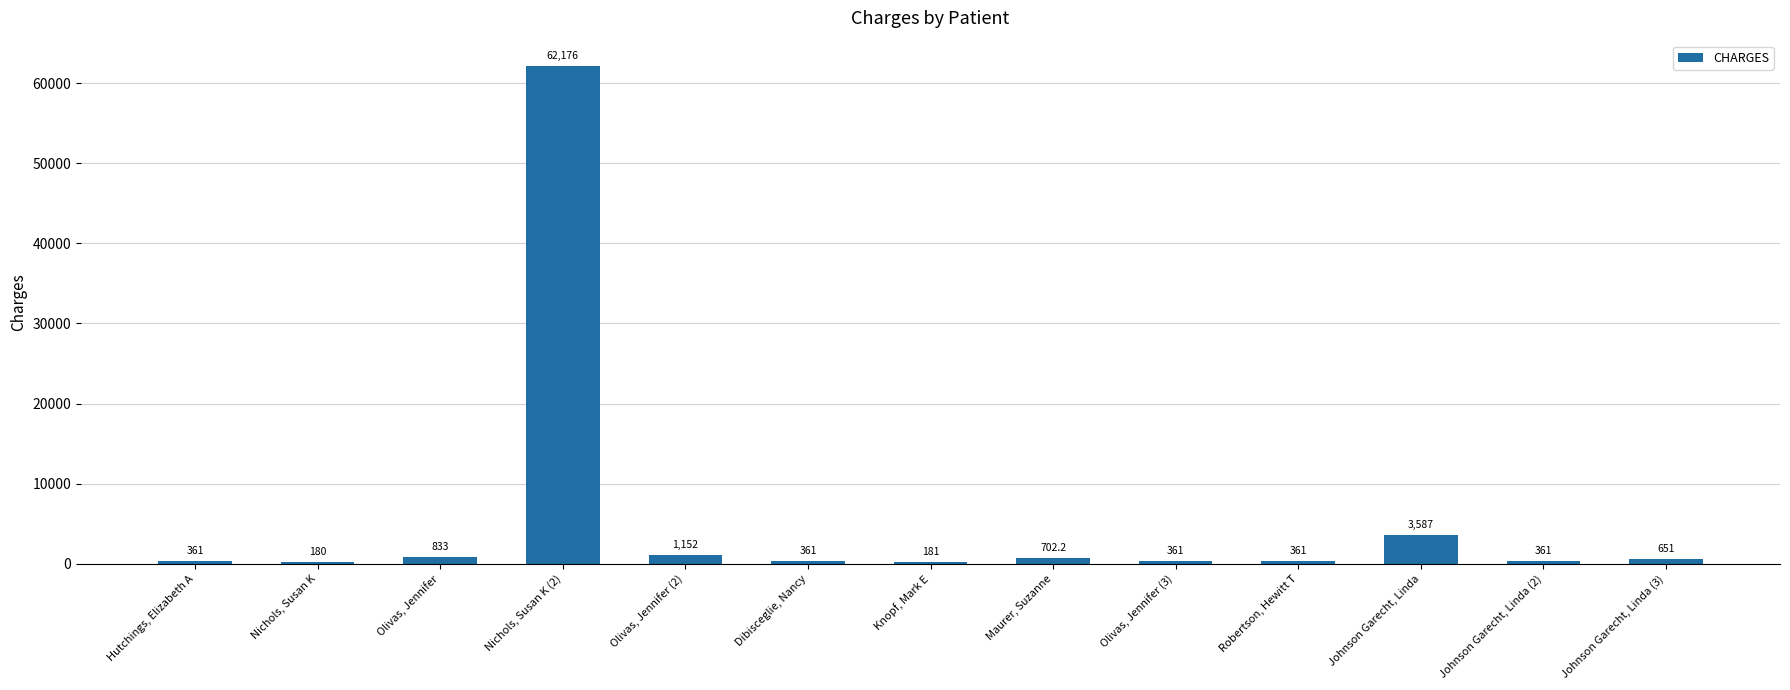

Reading left to right, list all the values displayed in this chart.

361.0	180.0	833.0	62175.7	1152.2	361.0	181.0	702.2	361.0	361.0	3587.0	361.0	651.0